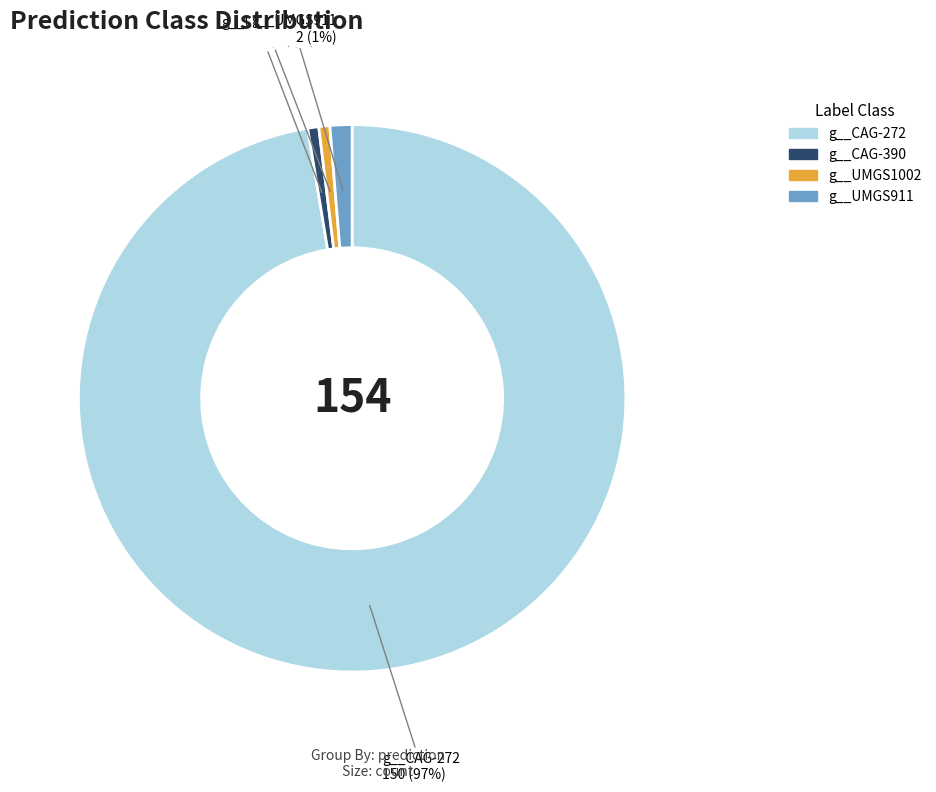

Is there any slice that represents more than half of the pie?

Yes